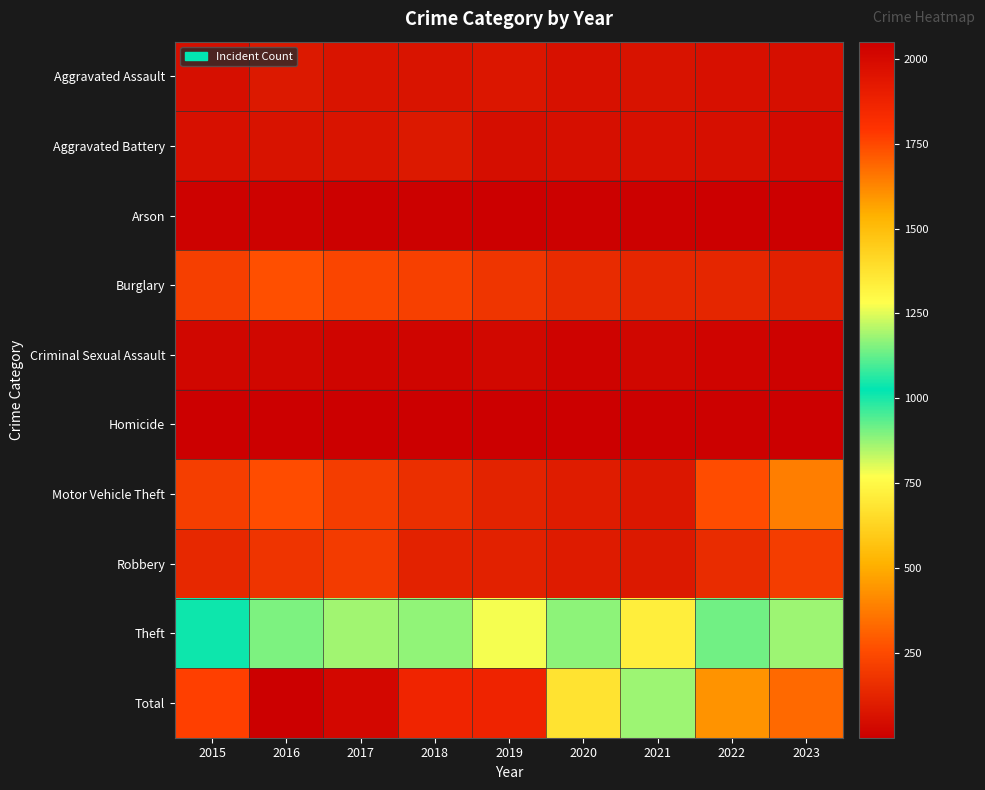

At which category is the sum across all series the highest?

2016